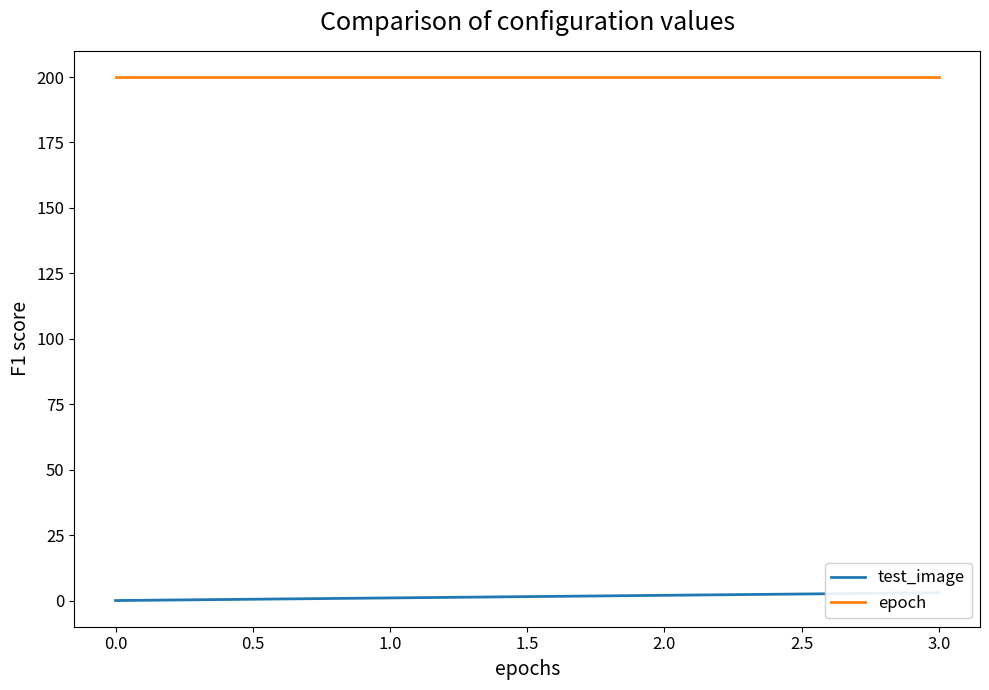

What is the difference between the maximum and minimum values in the test_image series?

3